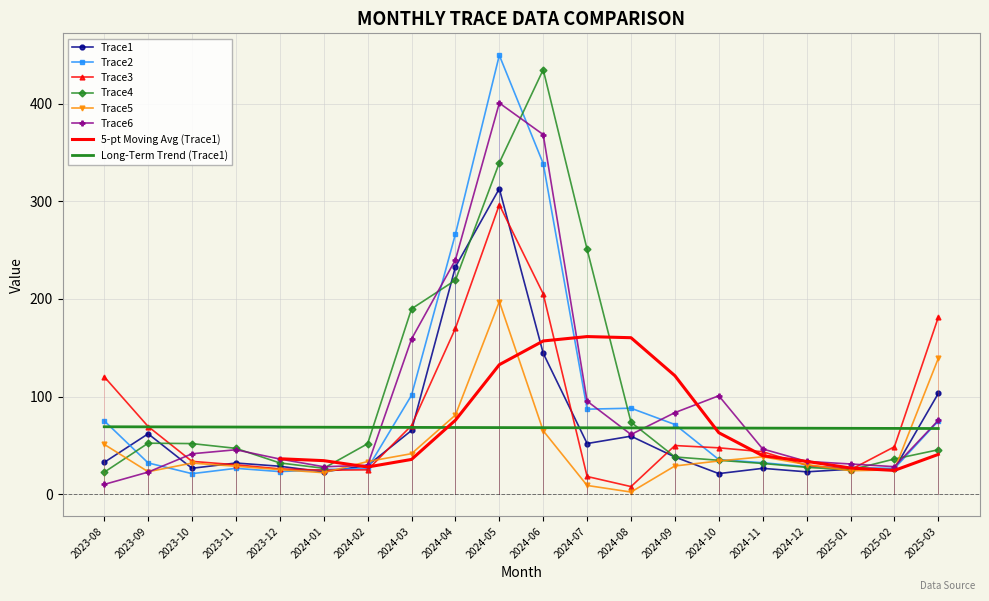

Between which two adjacent categories do Trace1 and Trace6 first intersect?

2023-09 and 2023-10